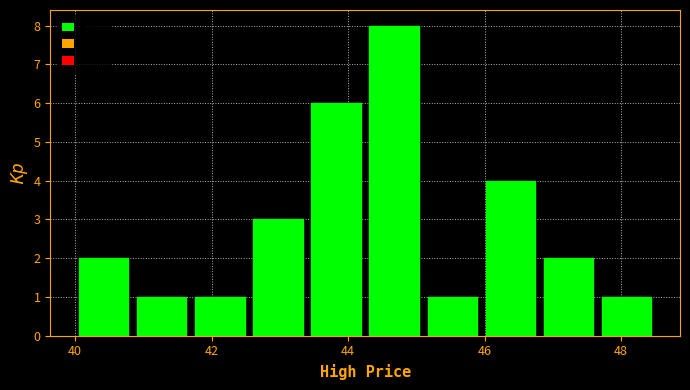

Reading left to right, transcribe this chart: for each bar, give the range it covers on the x-axis and its height. Neither the bar edges nor the heights are printed on the chart, so give them approximately, as read against the axes.

40.0 to 40.8: 2
40.8 to 41.6: 1
41.6 to 42.6: 1
42.6 to 43.4: 3
43.4 to 44.2: 6
44.2 to 45.2: 8
45.2 to 46.0: 1
46.0 to 46.8: 4
46.8 to 47.6: 2
47.6 to 48.6: 1